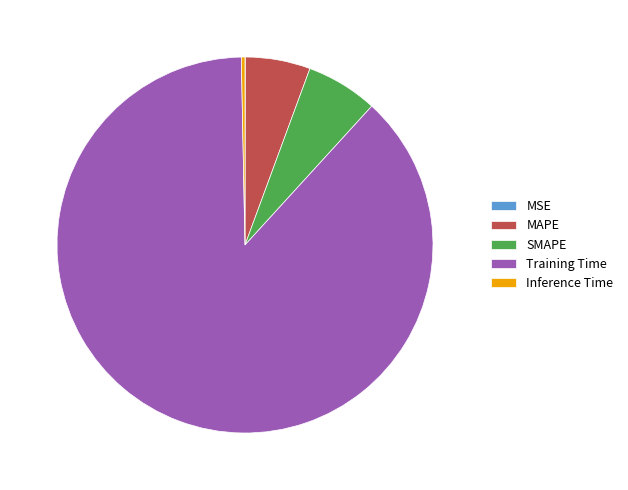

Which slice is the largest?

Training Time